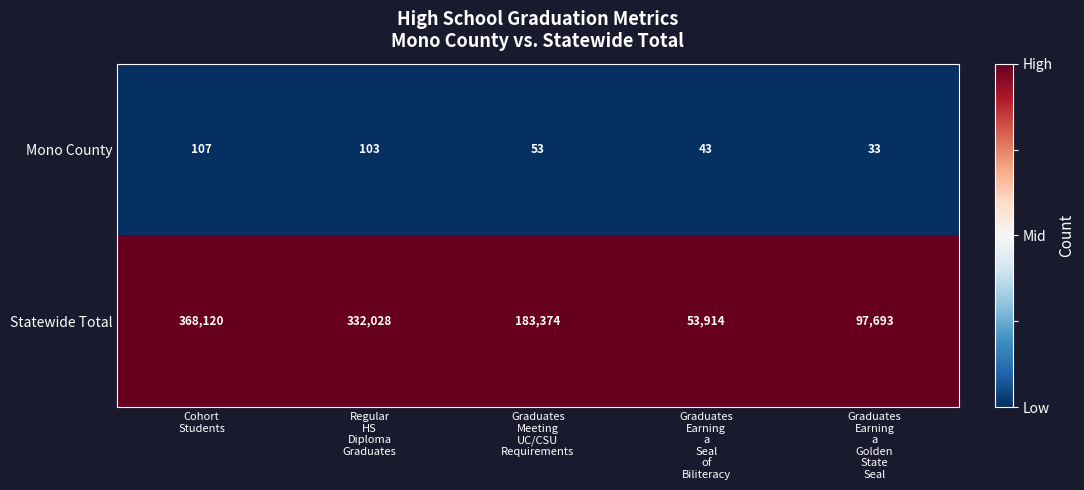

Which series has the widest spread of values?

Statewide Total